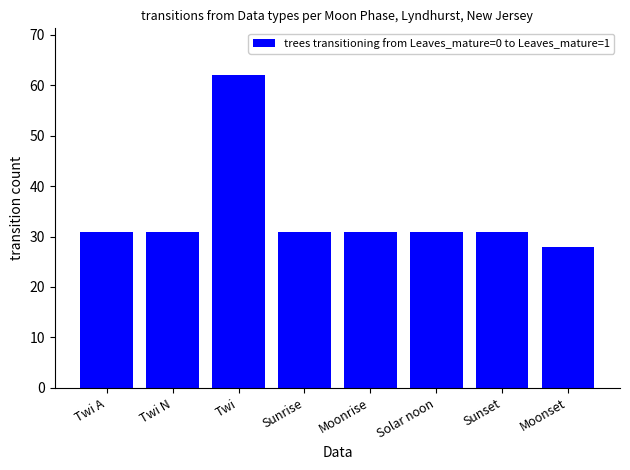

Reading left to right, what are all the values shown in this chart?

31	31	62	31	31	31	31	28